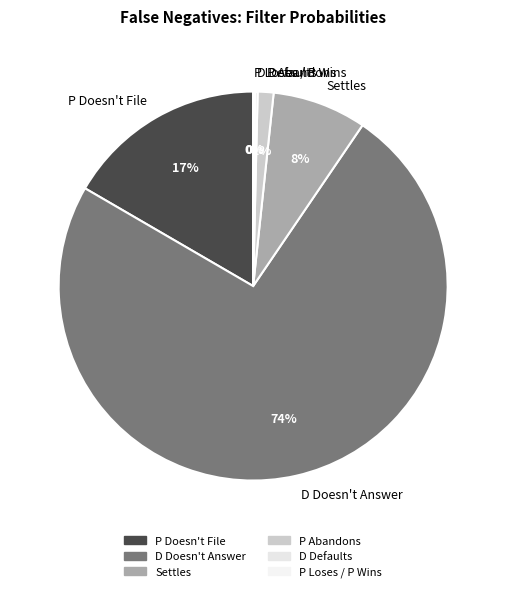

What percentage is the D Doesn't Answer slice, to the nearest percent?

74%